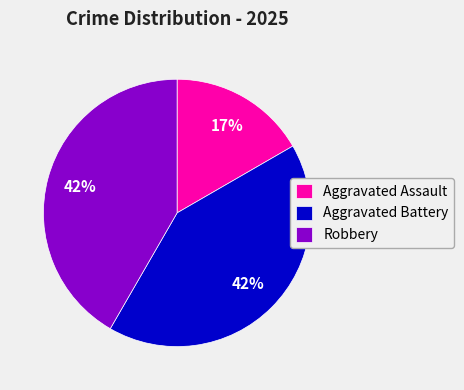

To the nearest percent, what is the difference between the Aggravated Assault and Robbery slice percentages?

25%